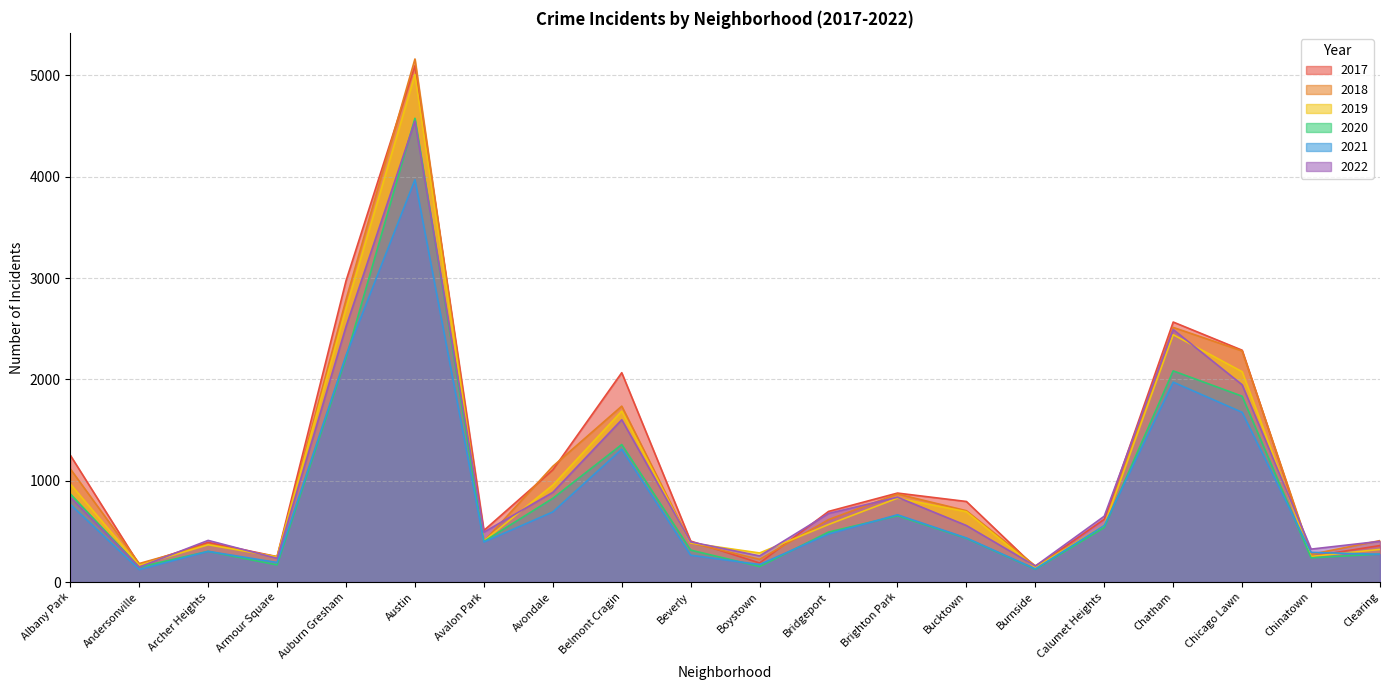

The value of 2022 at Avondale is 1437. True or false?

False